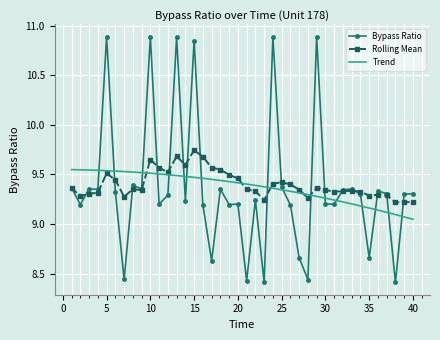

The Rolling Mean series shows 13.1 at 31. True or false?

False